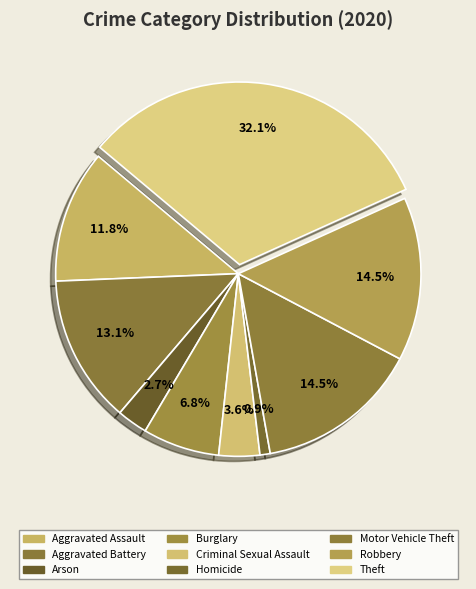

Combined, what portion of the pie is Robbery and Criminal Sexual Assault?

18.1%